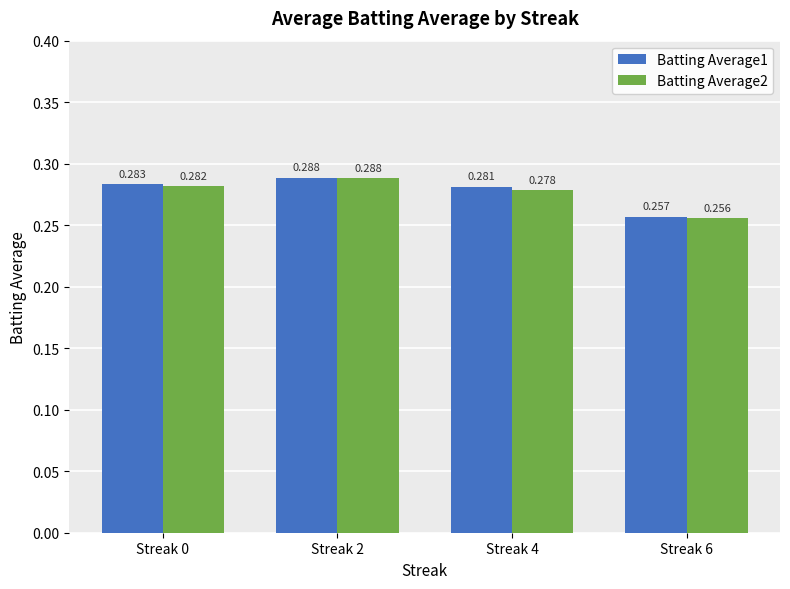

Is the value of Batting Average2 at Streak 2 greater than the value of Batting Average1 at Streak 0?

Yes